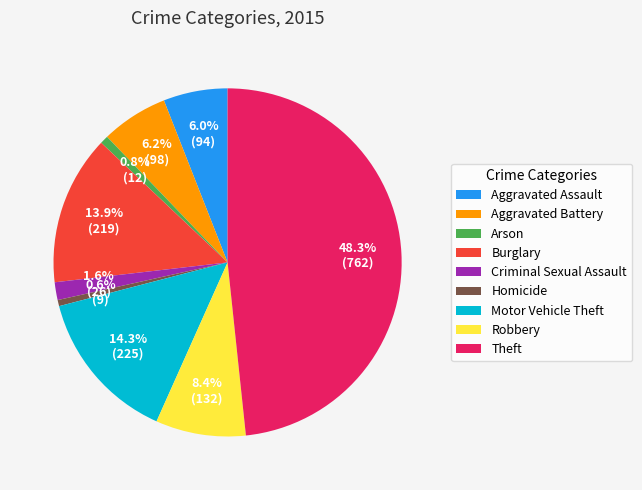

How many slices are in this pie chart?

9